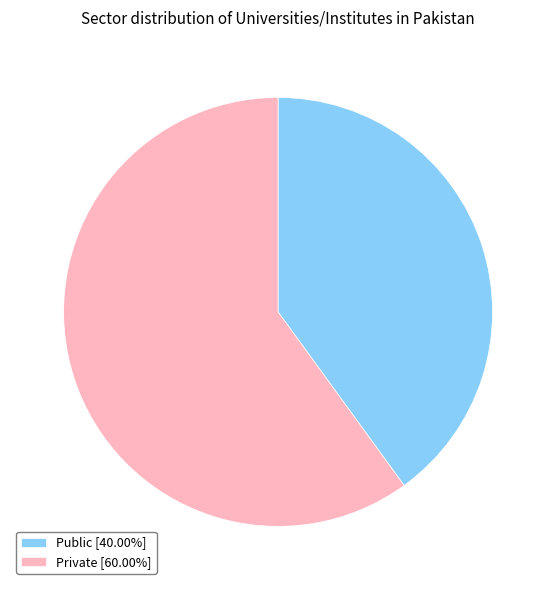

Rank the categories by value from lowest to highest.

Public, Private